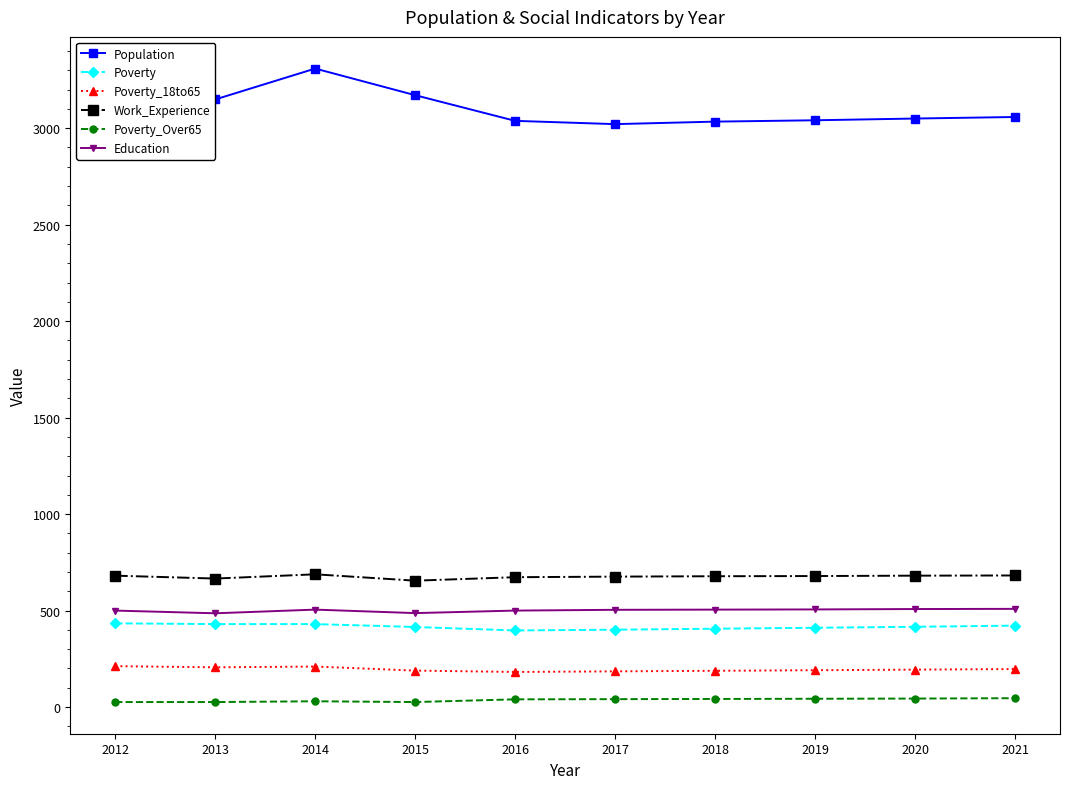

The value of Work_Experience at 2017 is 416. True or false?

False